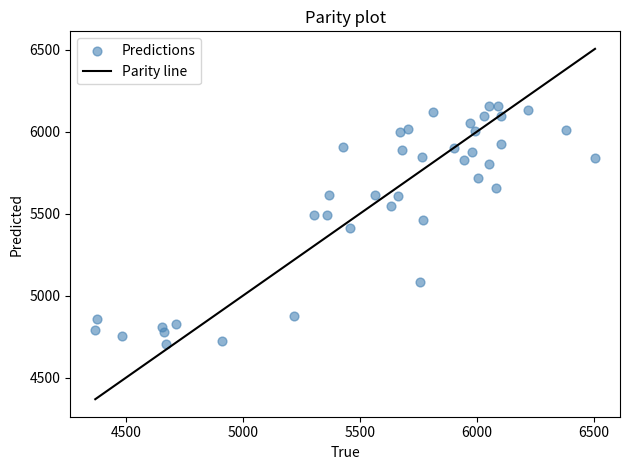

What is the range of Y values (max minus min)?

1452.7